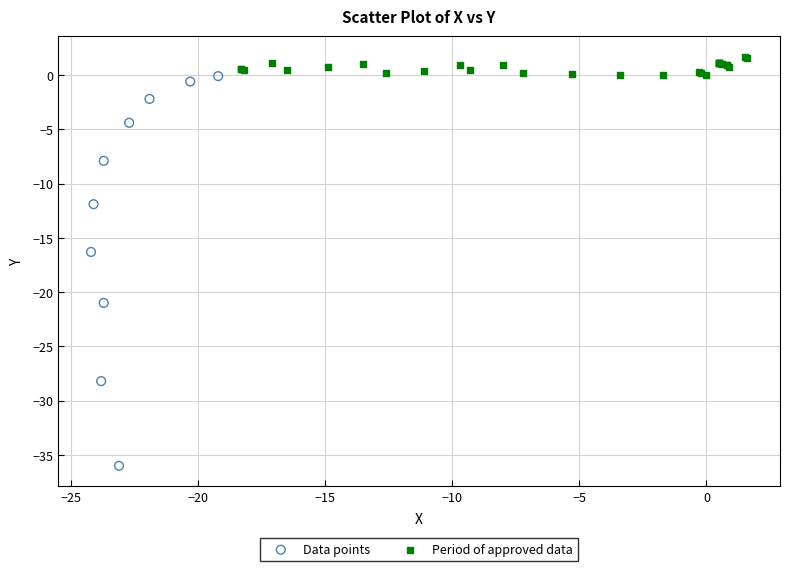

Which series has the widest spread of Y values?

Data points